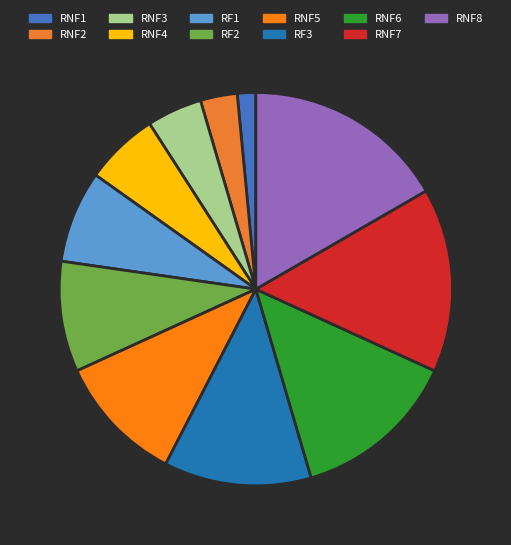

Is the sum of RNF5 and RF1 greater than half?

No